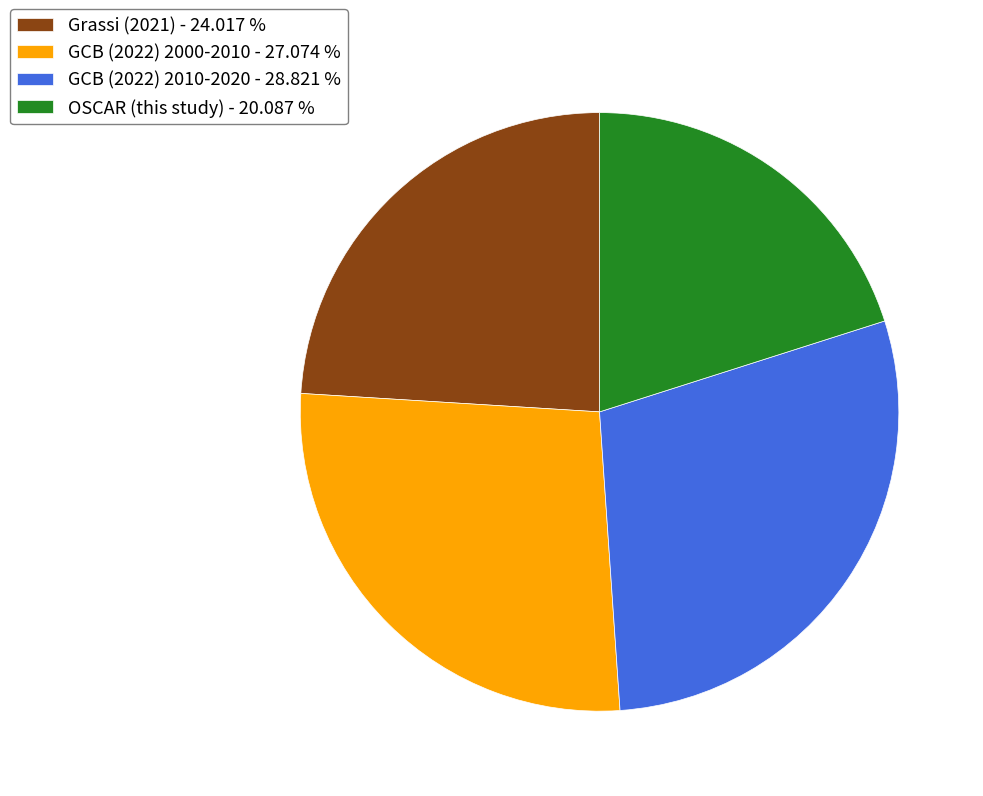

Between Grassi (2021) - 24.017 % and GCB (2022) 2010-2020 - 28.821 %, which is larger?

GCB (2022) 2010-2020 - 28.821 %